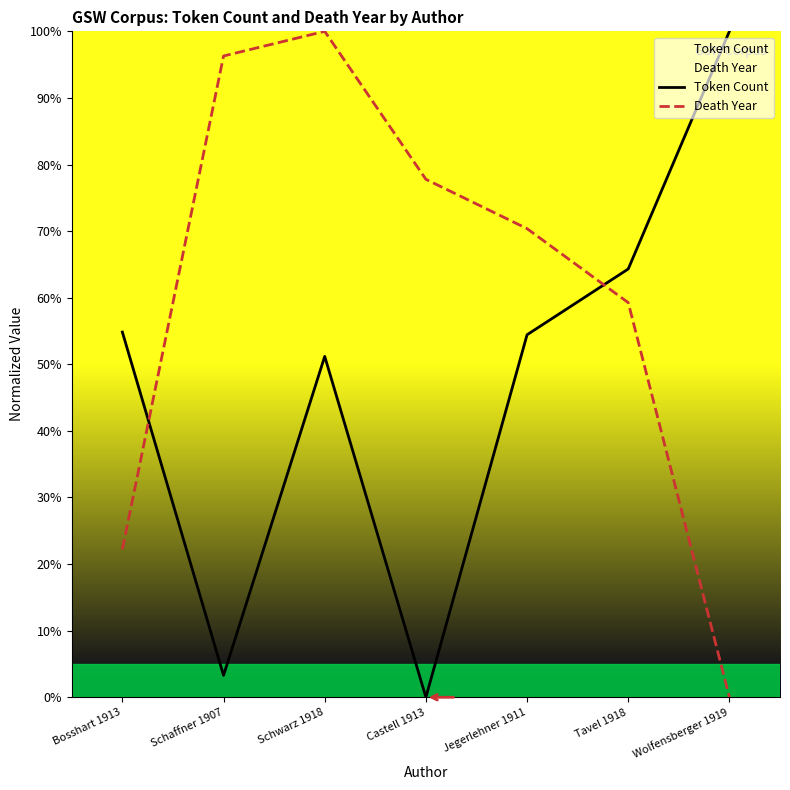

What is the average value of the Death Year series?

60.8